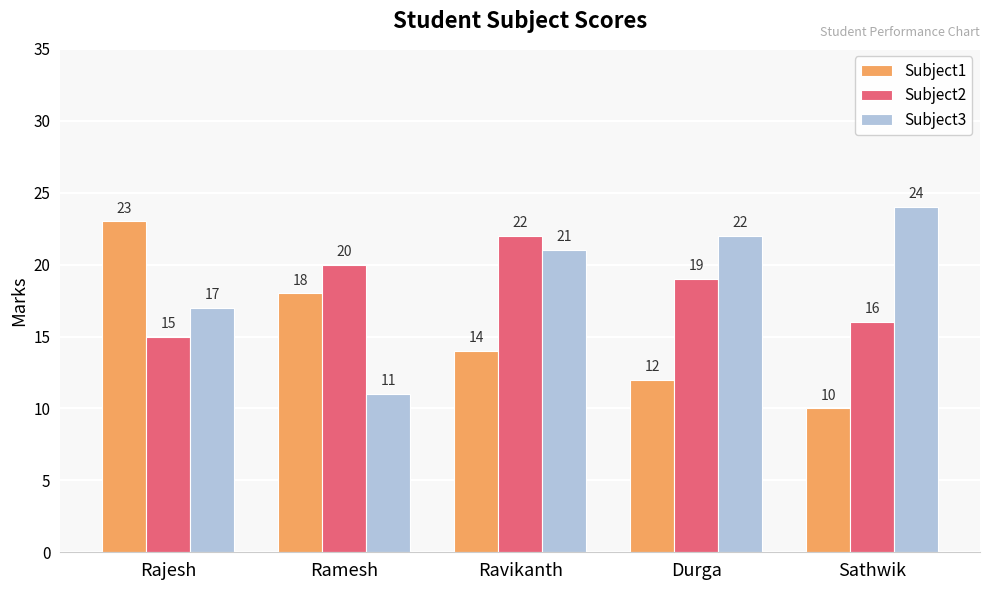

What is the average value of the Subject2 series?

18